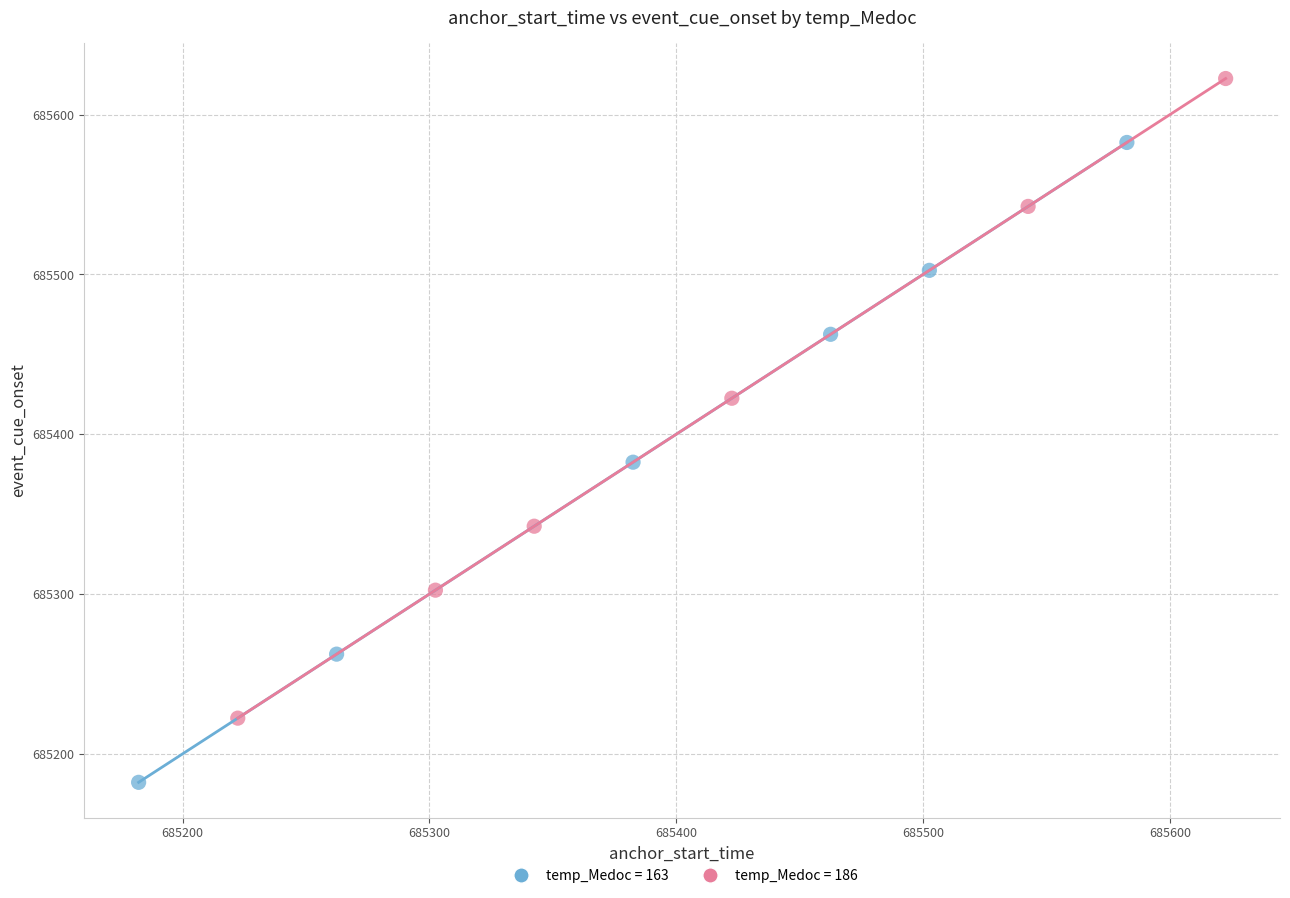

Which series reaches the maximum Y coordinate?

temp_Medoc = 186